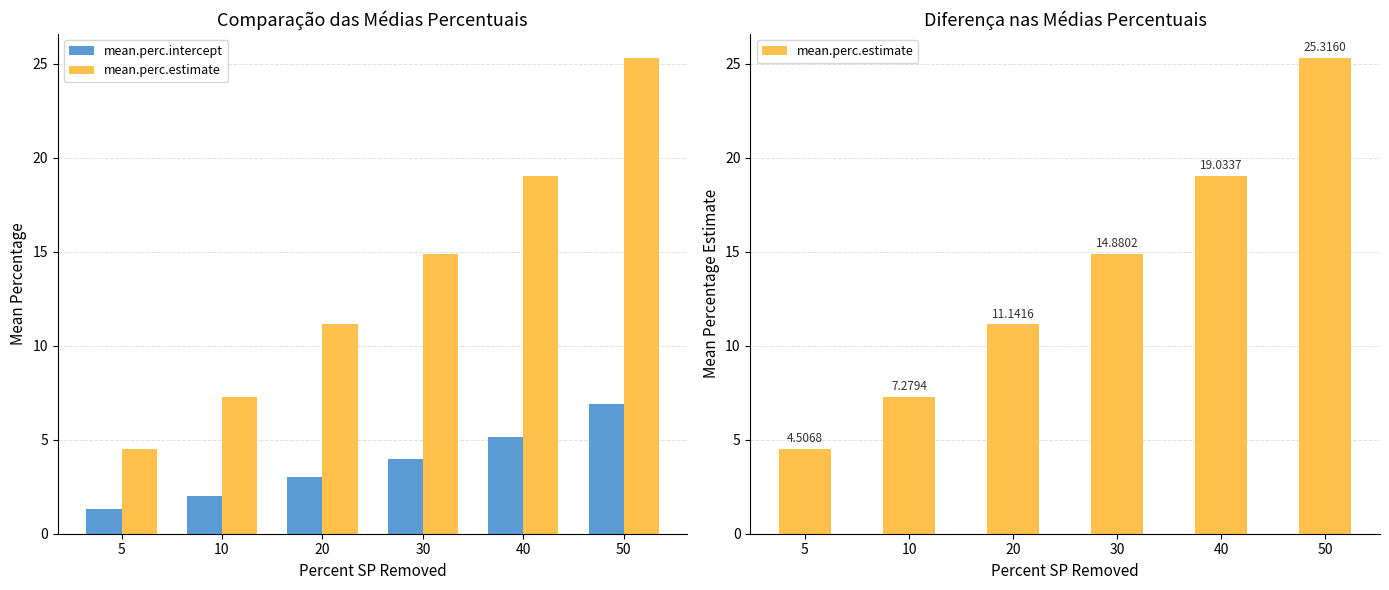

What is the approximate value of mean.perc.intercept at 20?

3.0